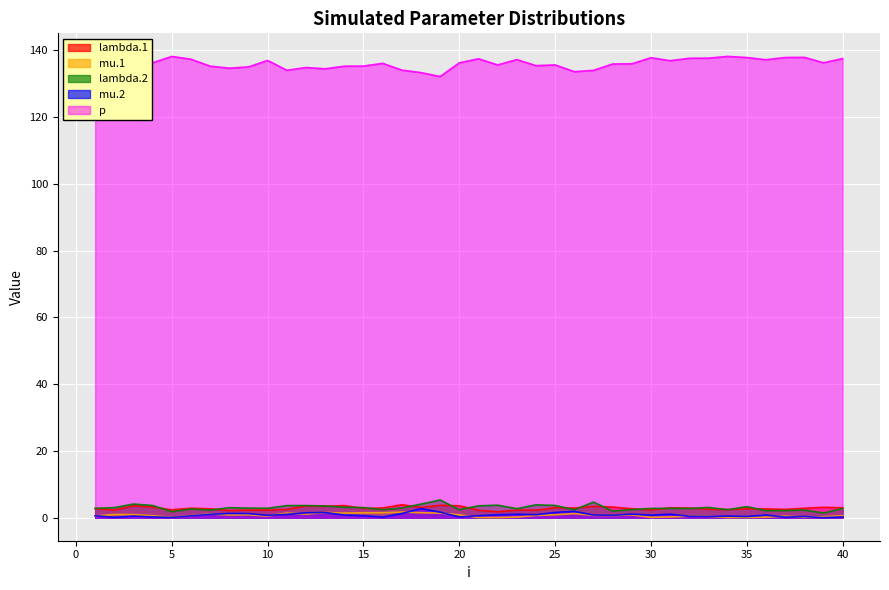

What is the difference between the maximum and minimum values in the p series?

6.0